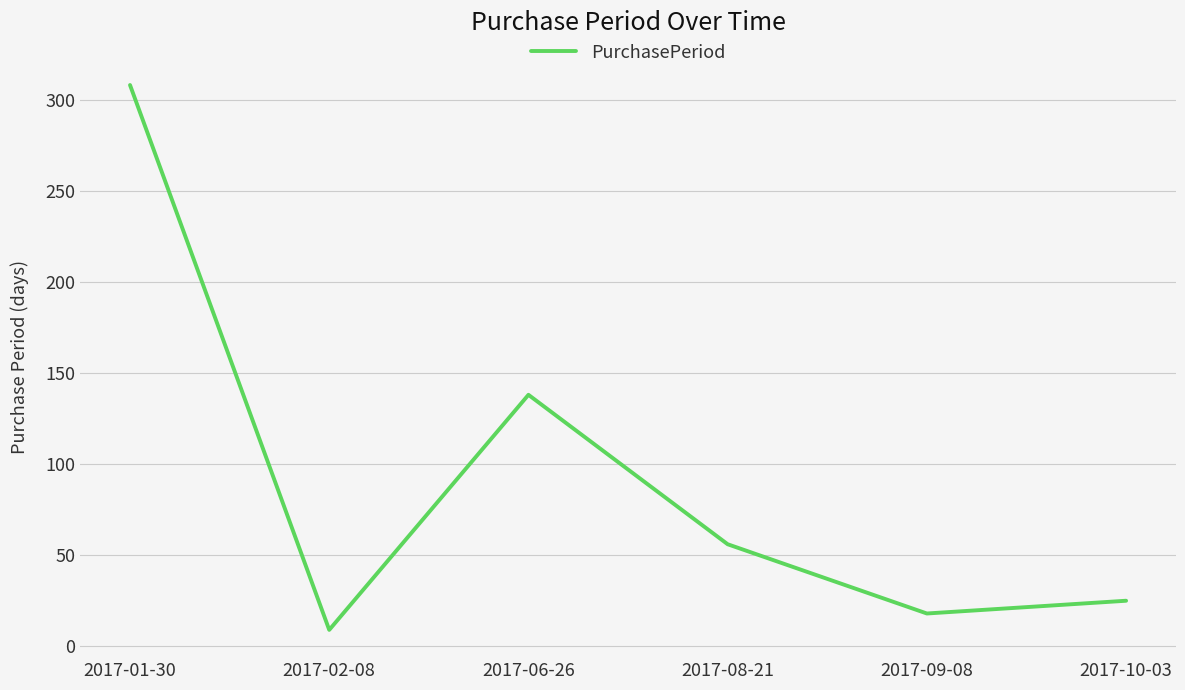

How many categories are shown in the chart?

6